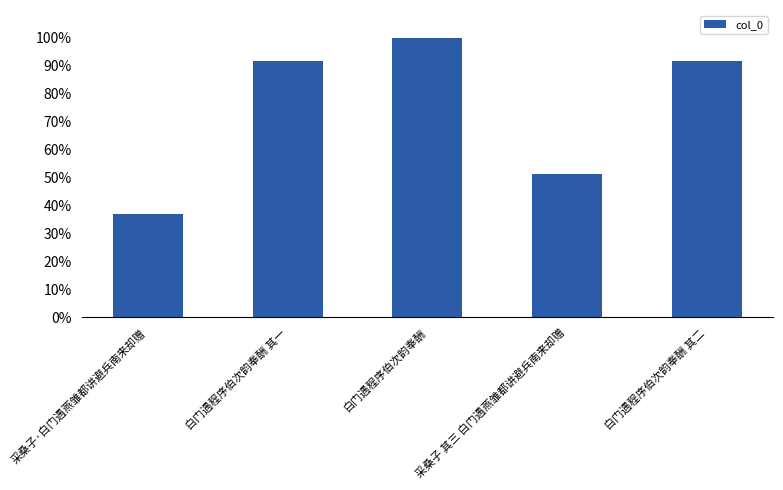

Approximately how many times larger is the value at 采桑子 其三 白门遇燕雏都讲避兵南来却赠 compared to 采桑子·白门遇燕雏都讲避兵南来却赠?

1.4